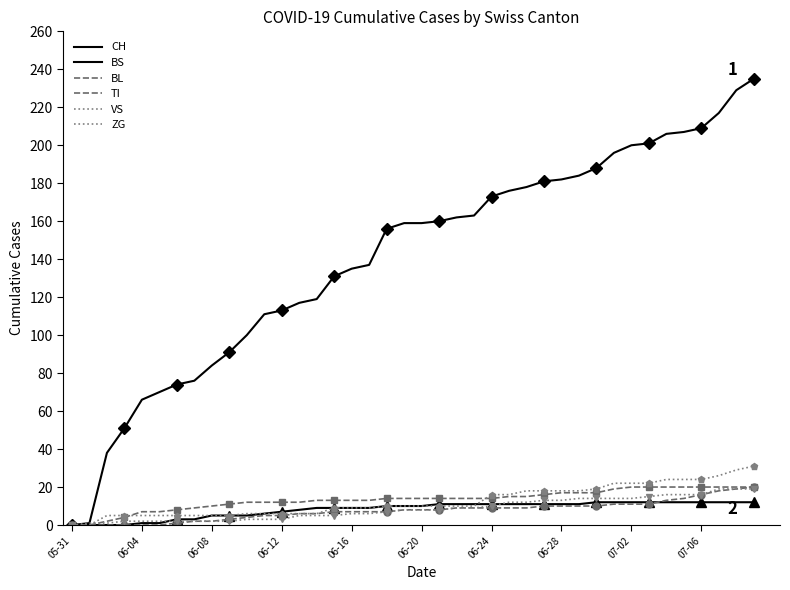

Which label corresponds to the smallest value in the chart?

05-31